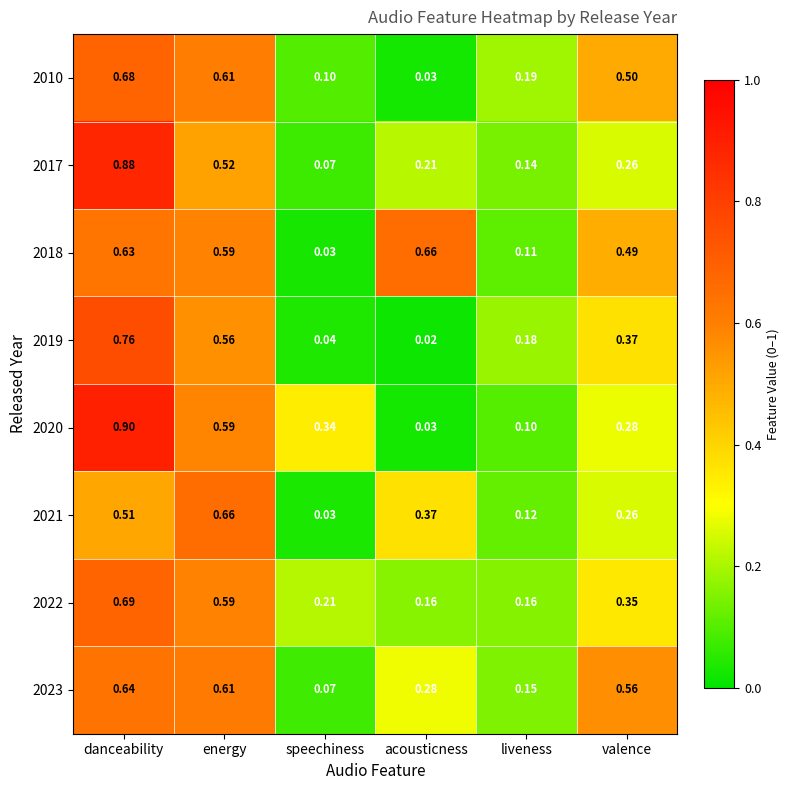

Which label corresponds to the largest value in the chart?

danceability